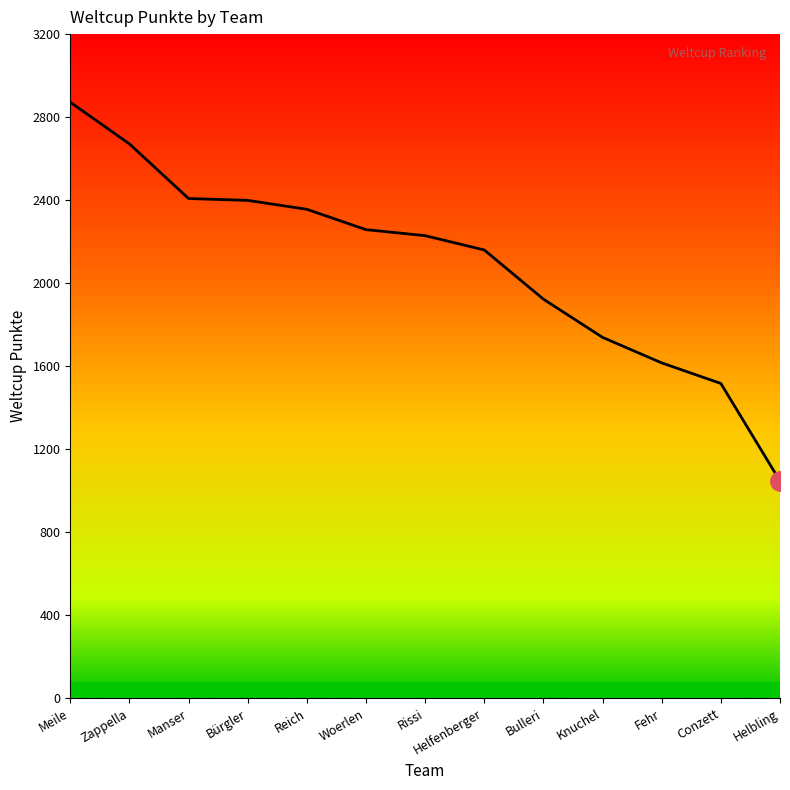

What is the ratio of the value at Bulleri to the value at Bürgler?

0.8